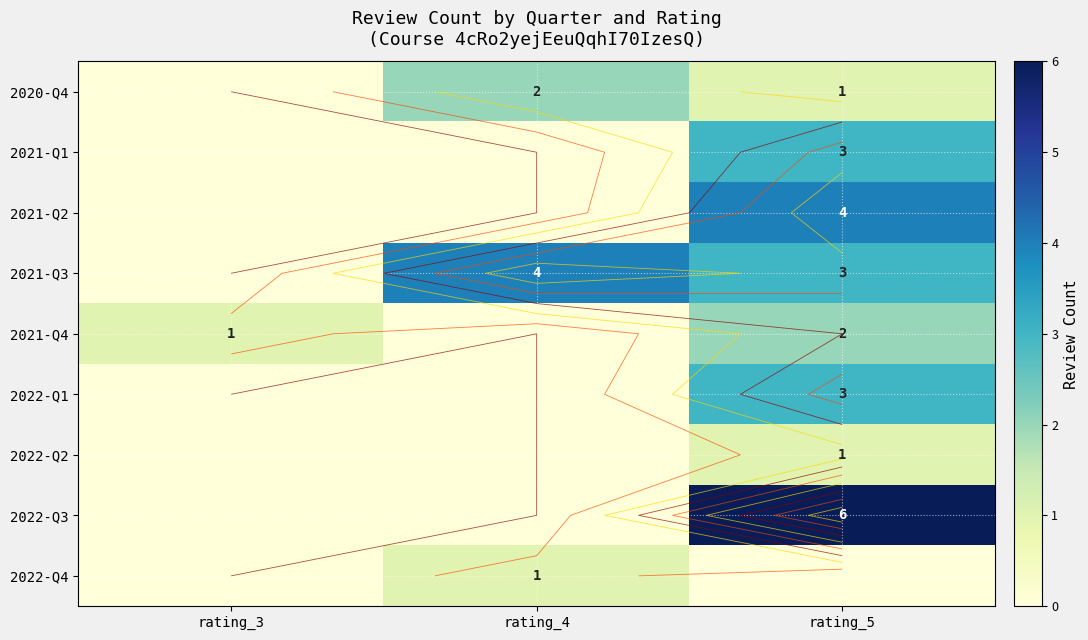

The 2021-Q4 series shows 3 at rating_5. True or false?

False